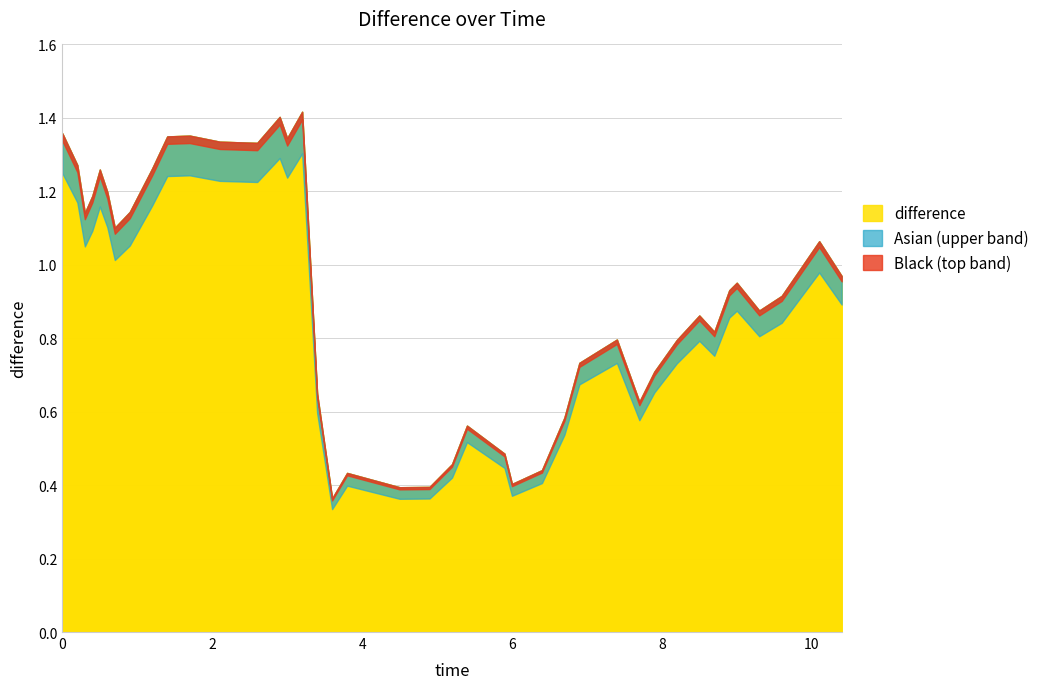

List the labels in order of value, largest first.

3.2, 2.9, 0.0, 1.7, 1.4, 3.0, 2.1, 2.6, 0.2, 1.2, 0.5, 0.6, 0.4, 0.9, 0.3, 0.7, 10.1, 10.4, 9.0, 8.9, 9.6, 9.3, 8.5, 8.7, 7.4, 8.2, 6.9, 7.9, 3.4, 7.7, 6.7, 5.4, 5.9, 5.2, 6.4, 3.8, 6.0, 4.9, 4.5, 3.6